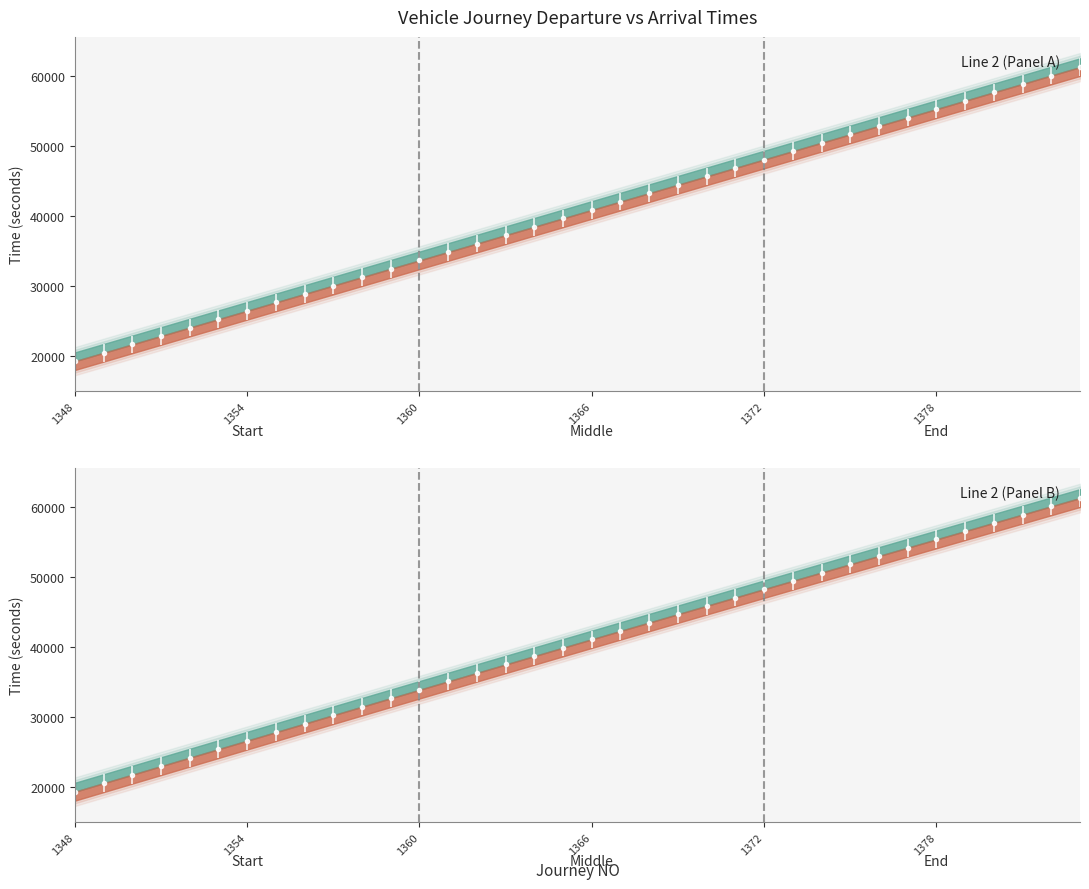

Which series has the largest total across all categories?

ARR